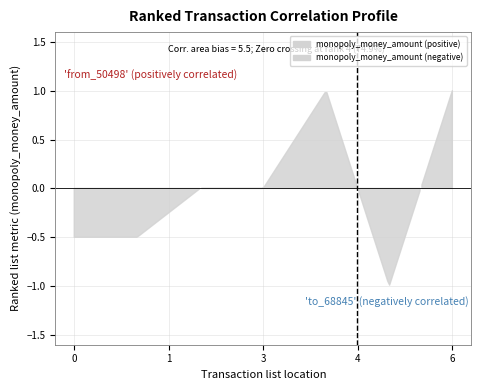

How many series are shown in this chart?

1